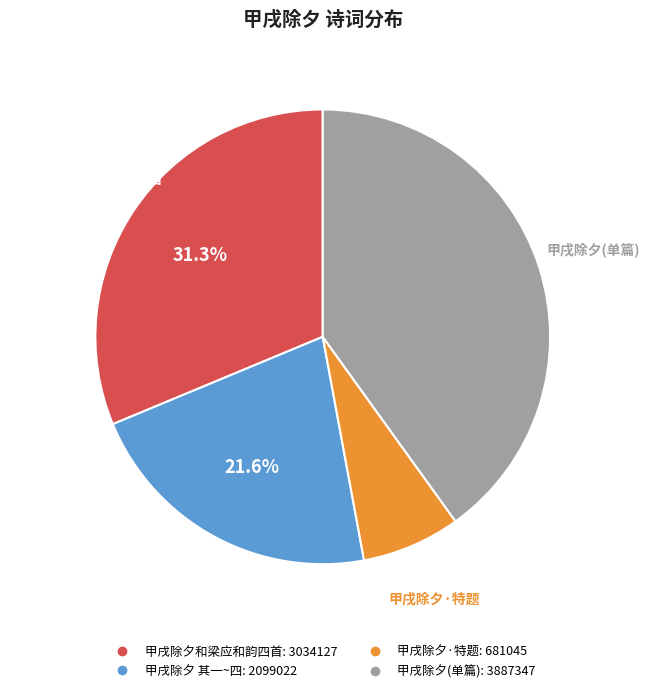

To the nearest percent, what is the average slice percentage?

25%